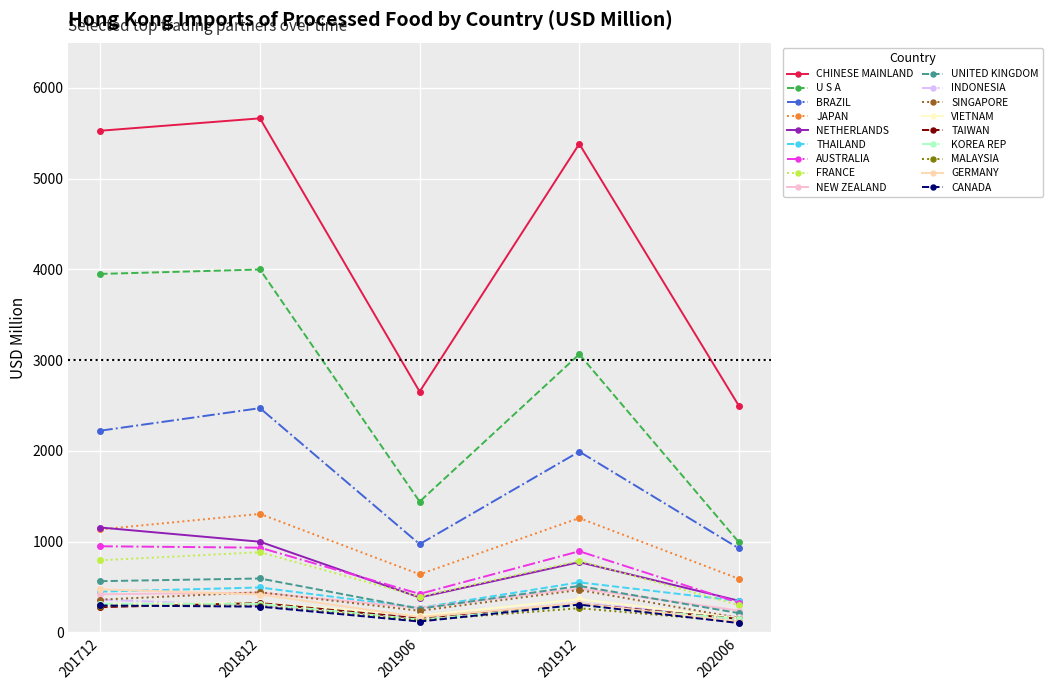

Read the FRANCE value at 201712.

794.5